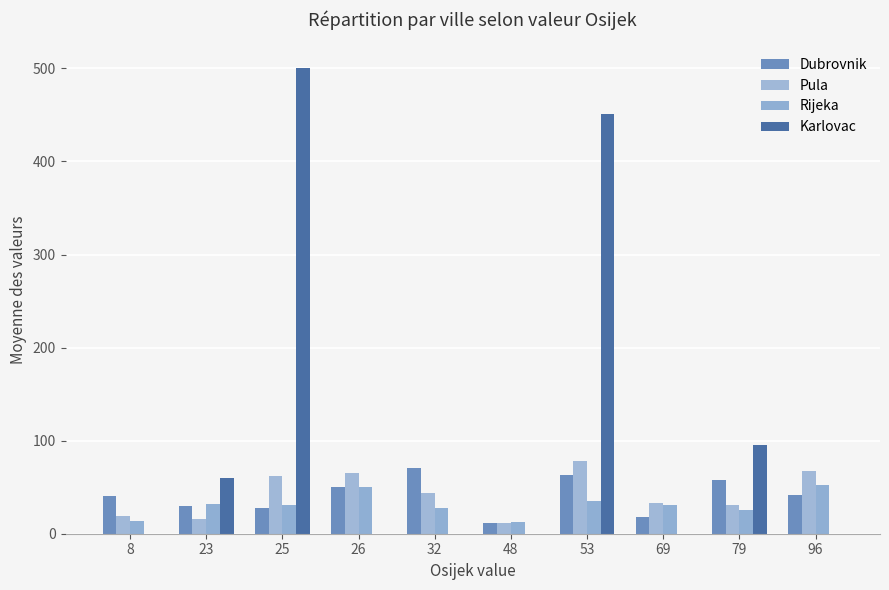

What is the value of the Karlovac bar at the 2nd from the left?

60.0